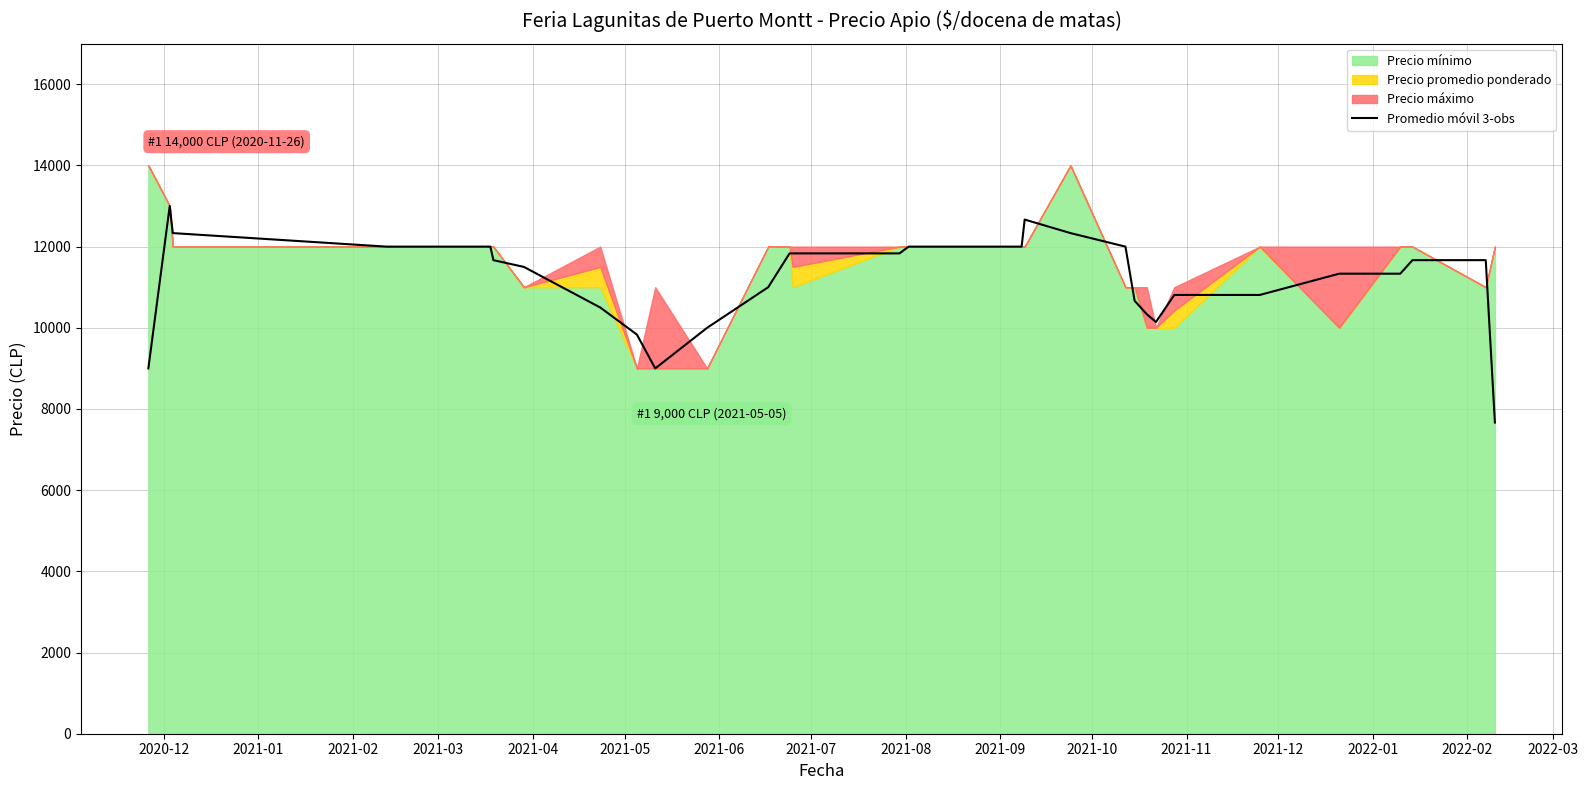

What is the sum of all values?

406762.3